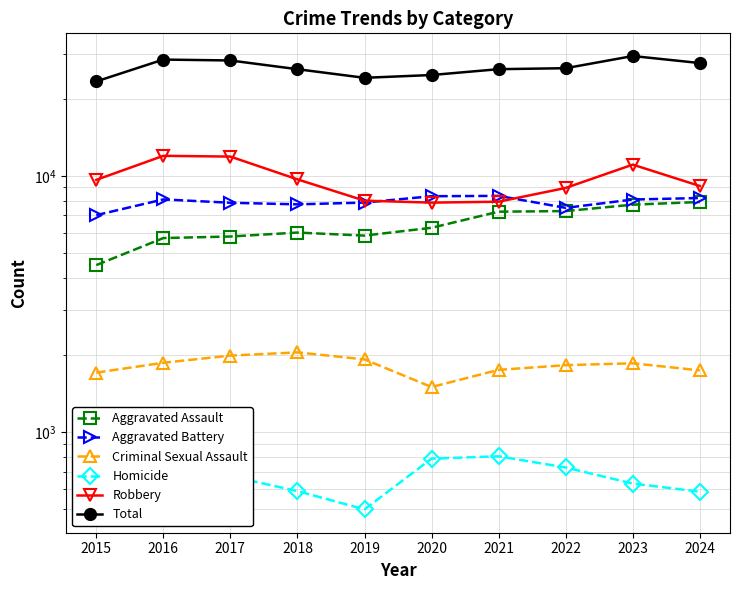

True or false: Total and Homicide cross at least once.

False